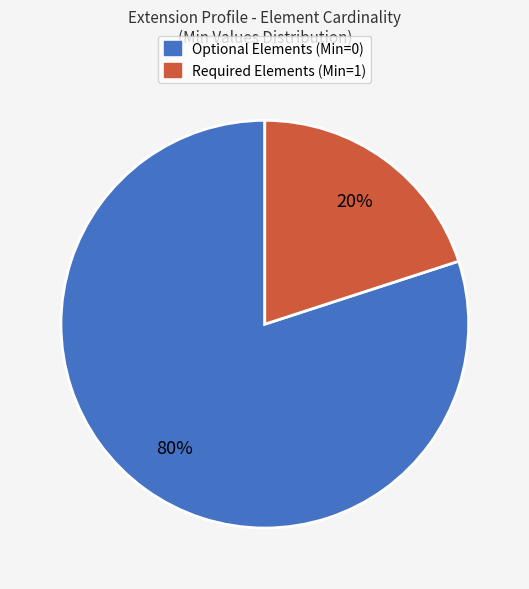

Is there a majority slice in this chart?

Yes